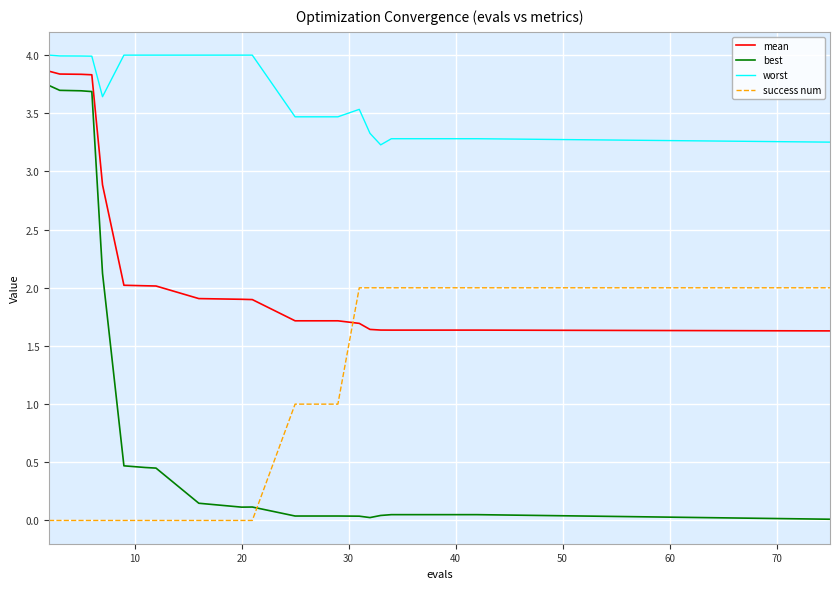

Which series has the largest range (max minus min)?

best